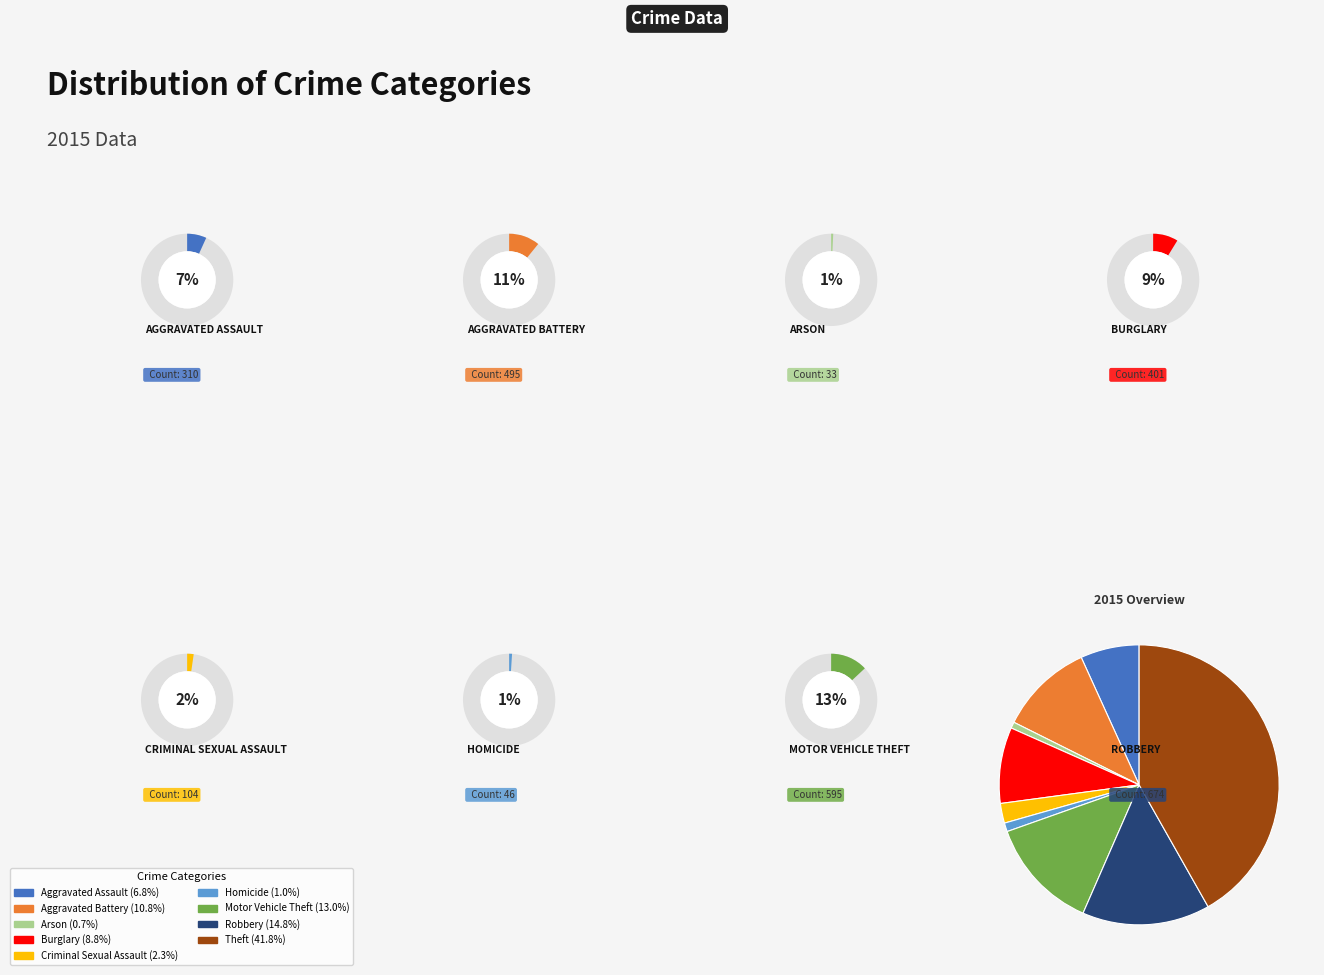

Rank the categories by value from highest to lowest.

Theft, Robbery, Motor Vehicle Theft, Aggravated Battery, Burglary, Aggravated Assault, Criminal Sexual Assault, Homicide, Arson